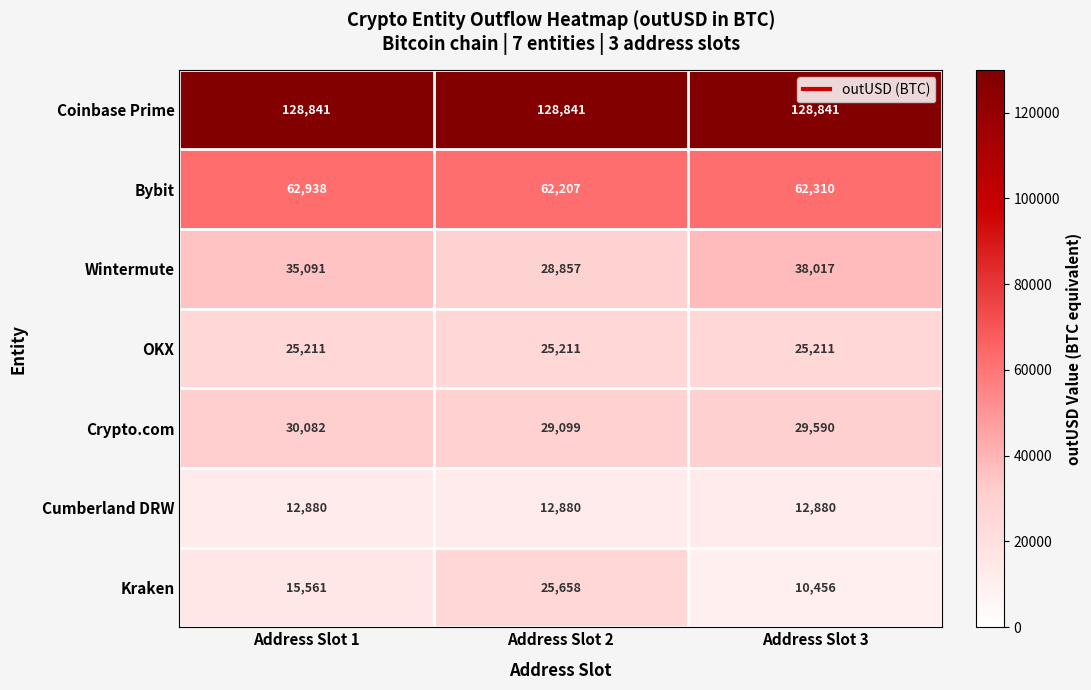

What is the spread (max minus min) of values at Address Slot 3?

118385